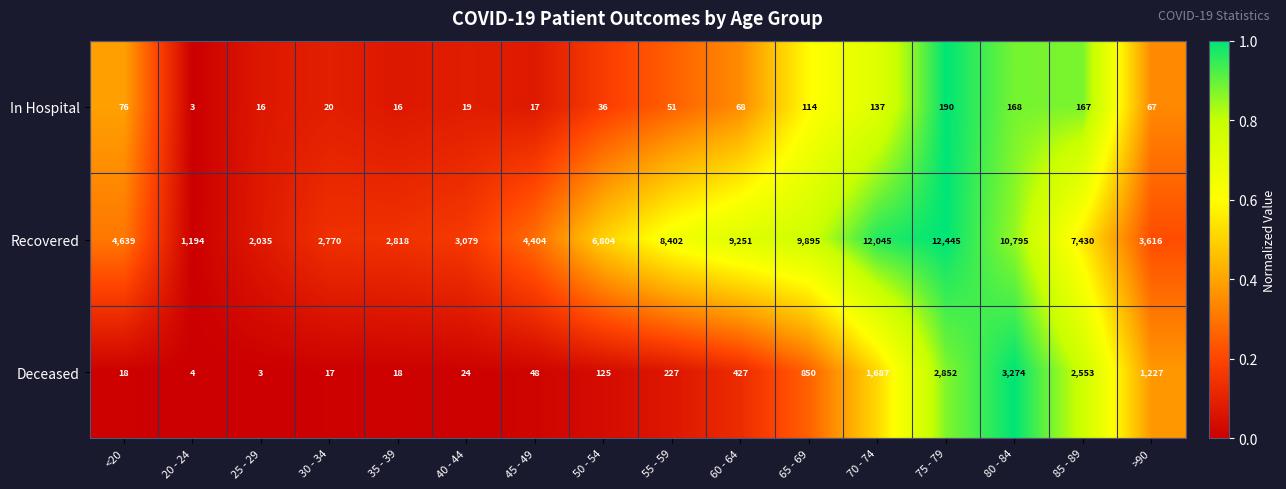

Rank the series at 75 - 79 from highest to lowest value.

Recovered, Deceased, In Hospital